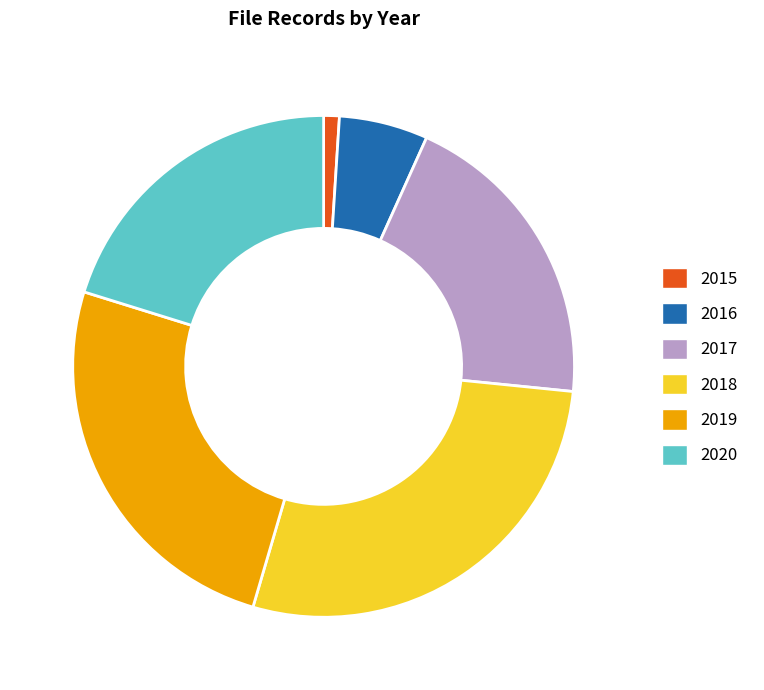

Is it true that 2020 is 29% of the pie?

False